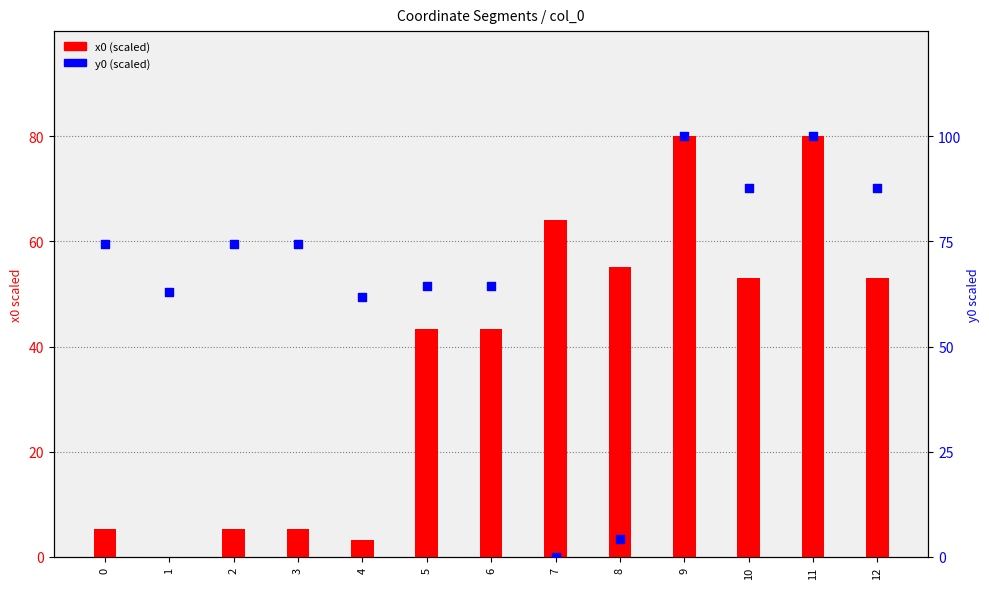

What are all the series names shown in the legend?

x0 (scaled), y0 (scaled)